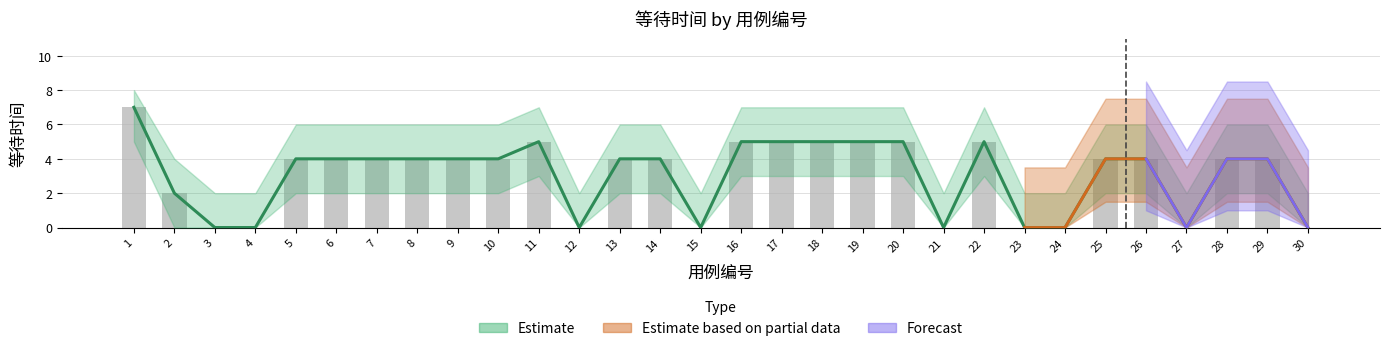

Is it true that the value at 9 is 4?

True